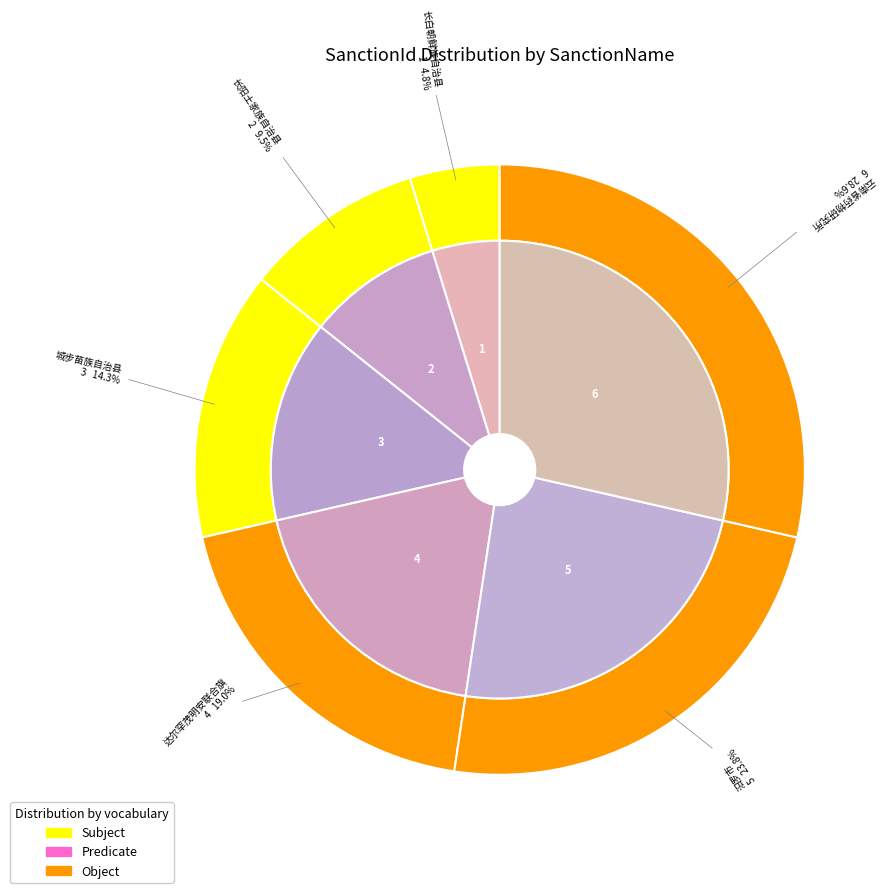

Is the sum of 汨罗市 and 长阳土家族自治县 greater than half?

No